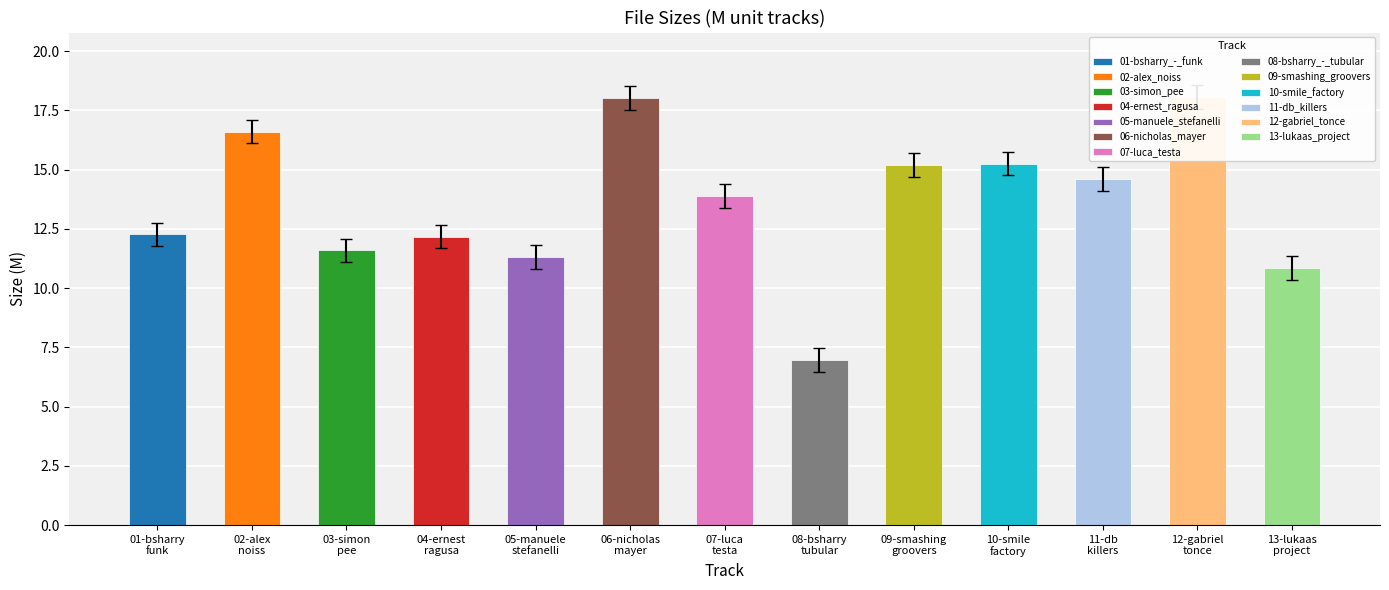

List the labels in order of value, smallest first.

08-bsharry_-_tubular, 13-lukaas_project, 05-manuele_stefanelli, 03-simon_pee, 04-ernest_ragusa, 01-bsharry_-_funk, 07-luca_testa, 11-db_killers, 09-smashing_groovers, 10-smile_factory, 02-alex_noiss, 06-nicholas_mayer, 12-gabriel_tonce